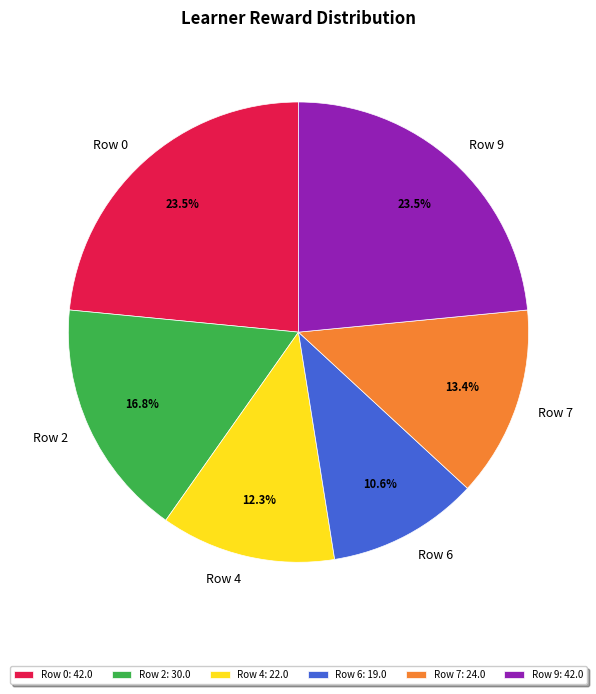

The Row 7 slice represents 19% of the pie. True or false?

False